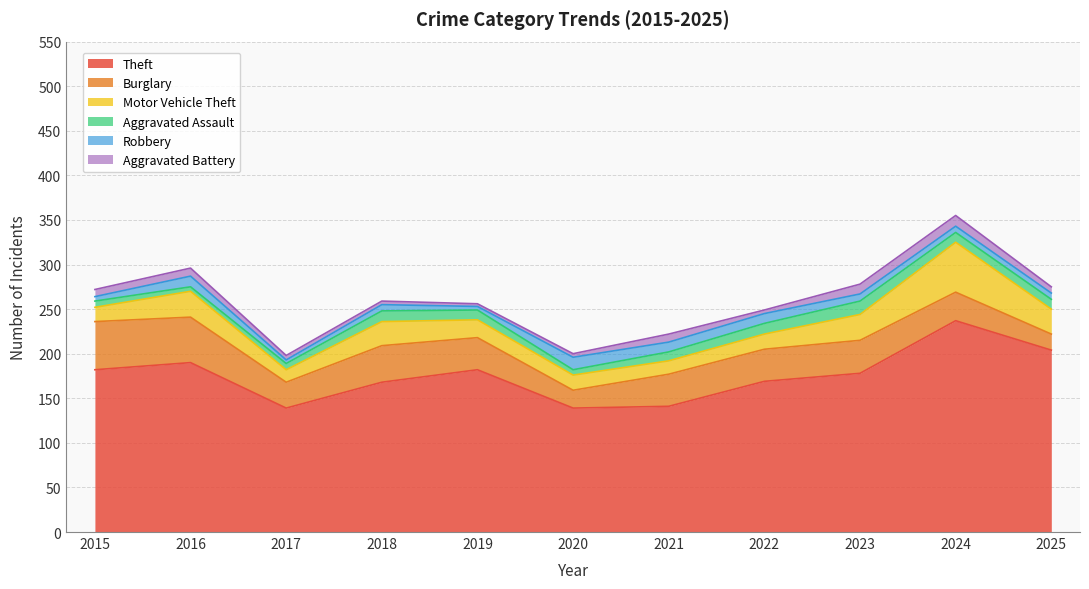

True or false: Aggravated Assault has more than 2 interior local peaks.

False